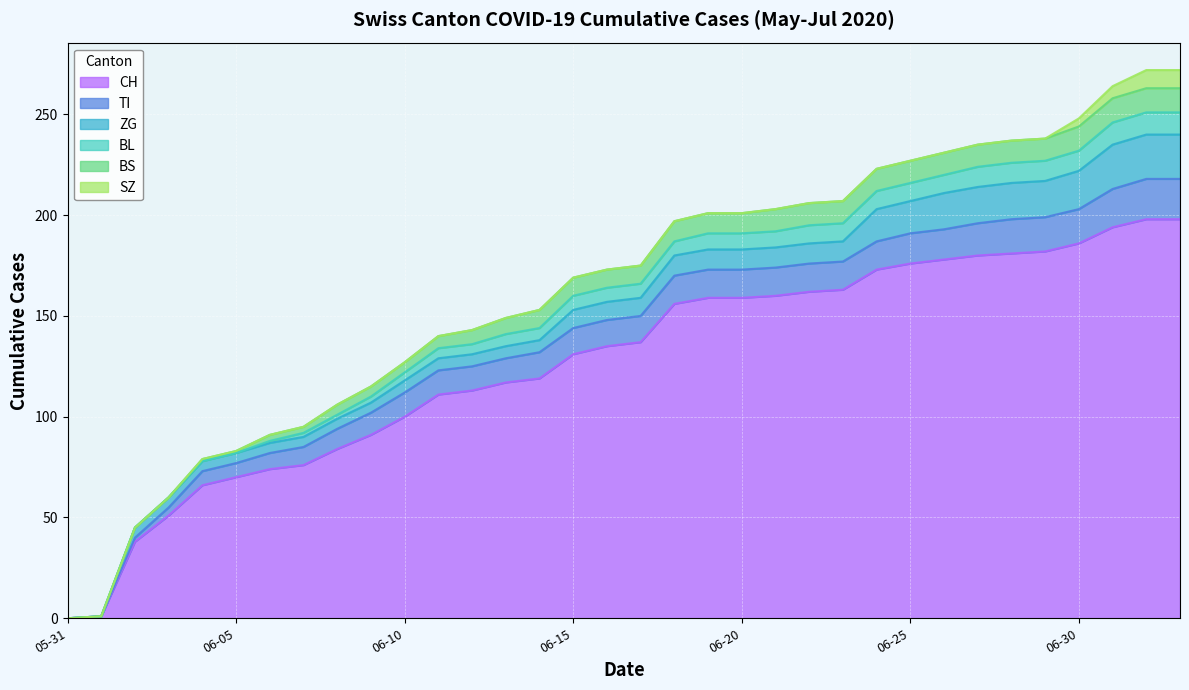

At which category does the chart reach its minimum across all series?

2020-05-31